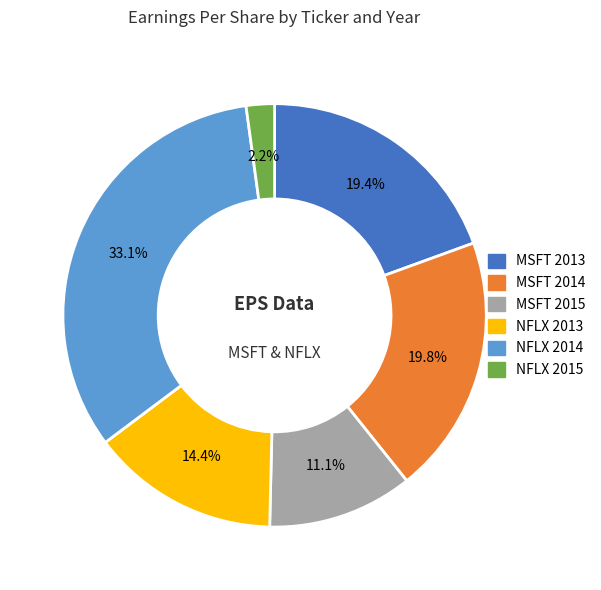

Approximately how many times larger is the value at MSFT 2015 compared to MSFT 2014?

0.6